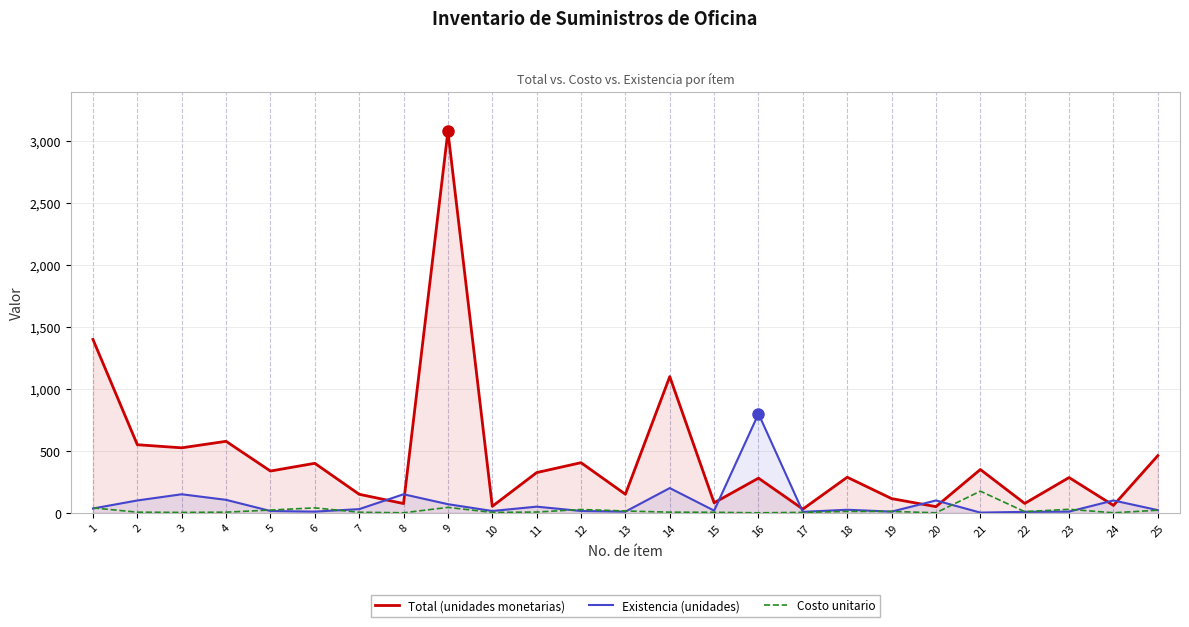

At which label does Total (unidades monetarias) reach its peak?

9